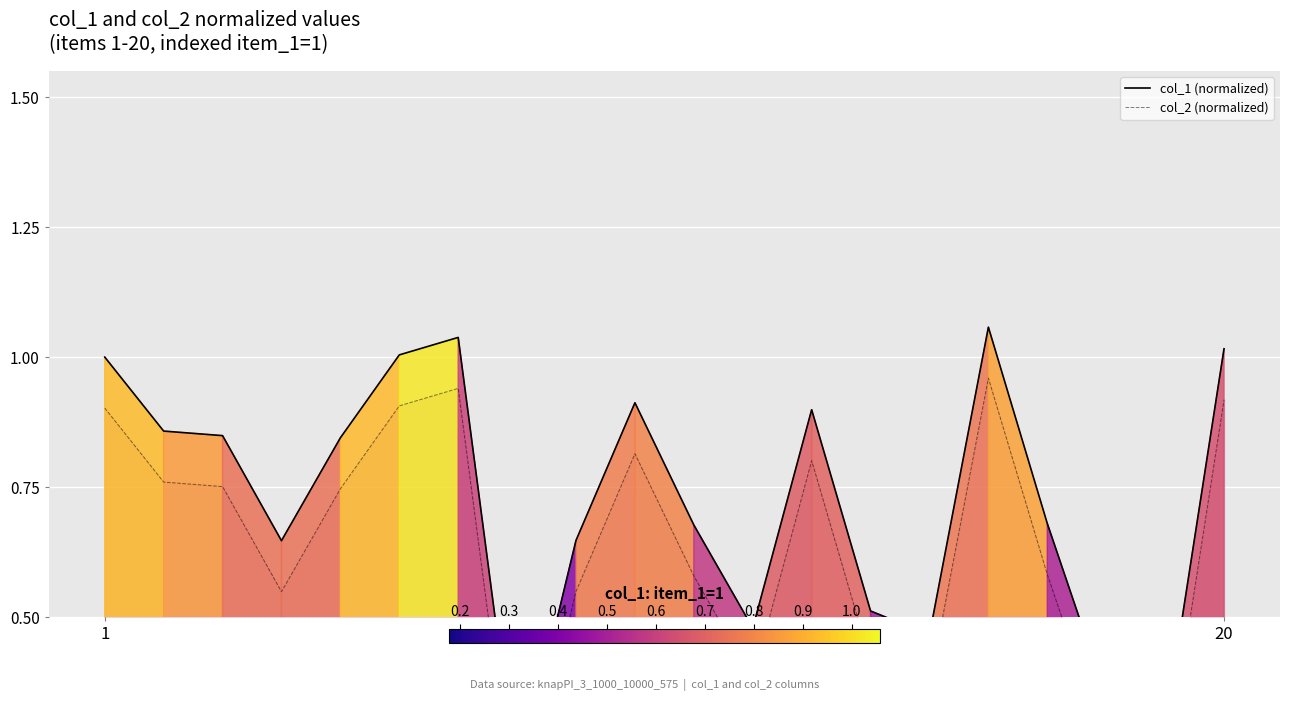

At how many categories does at least one series exceed 0?

20